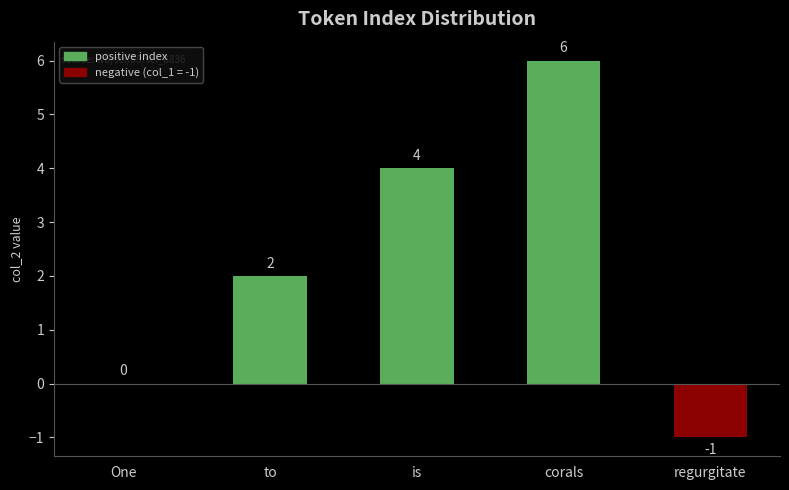

At which label is the value closest to 2?

to